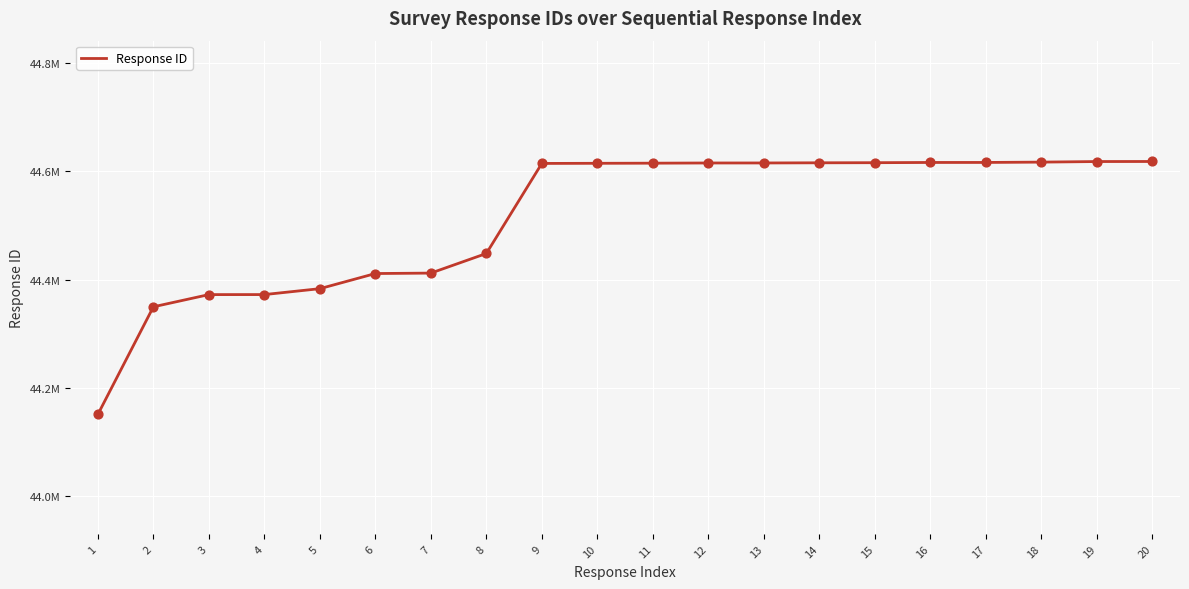

What is the ratio of the value at 5 to the value at 12?

1.0